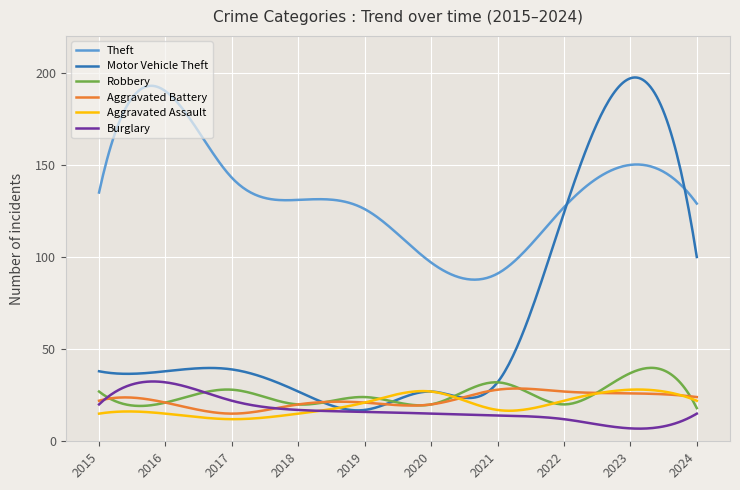

What is the maximum value shown in the chart?

197.4